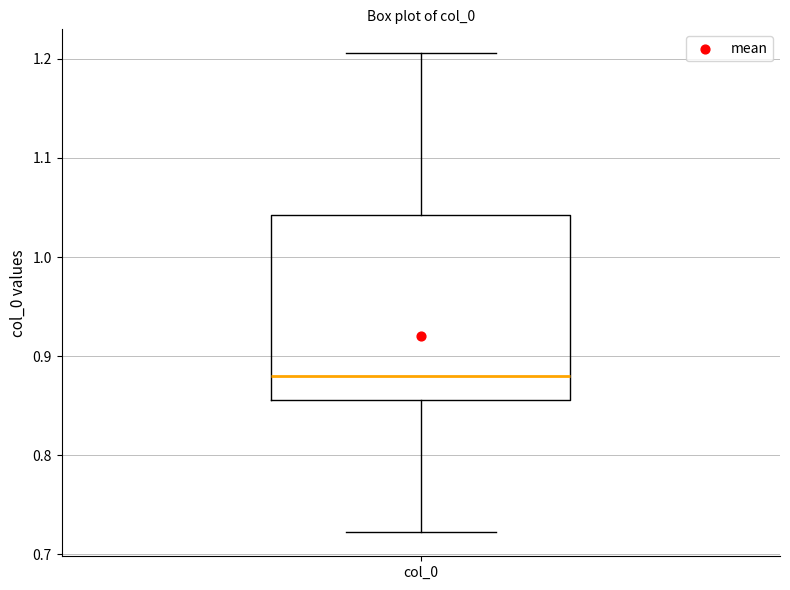

Transcribe this box plot: give where the median line is, the range the box spans, and where the two whiskers end, as read against the y-axis. The values are not printed on the chart, so give them approximately, as read against the axis.

median 0.88, box 0.86 to 1.04, whiskers 0.72 to 1.21